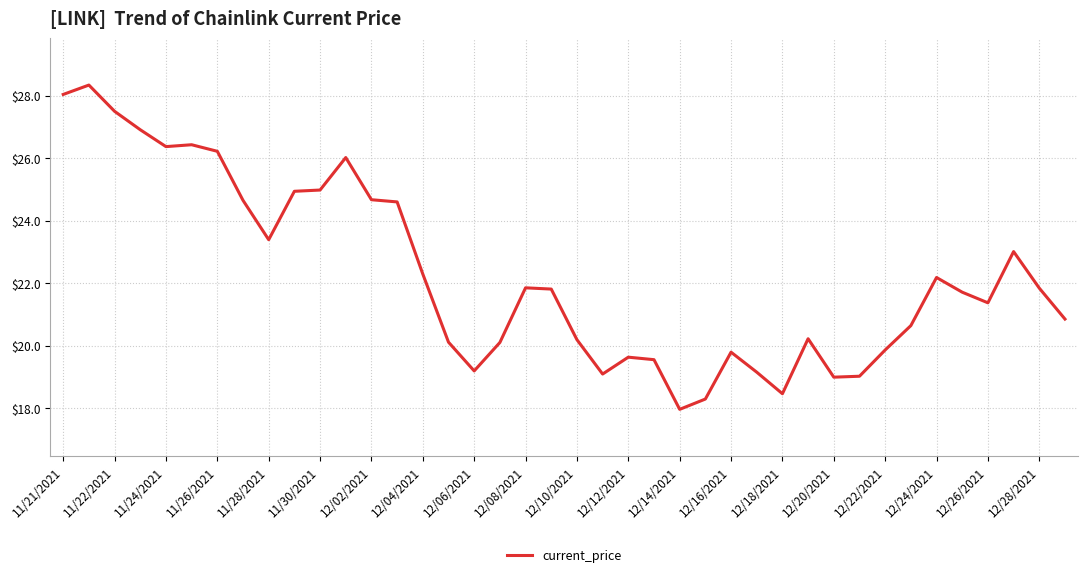

What is the greatest value displayed?

28.3